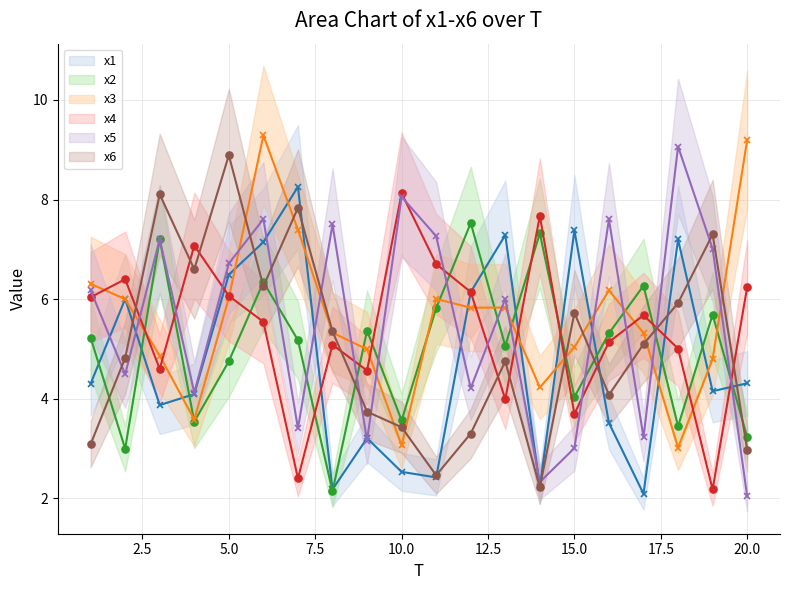

Which category has the highest value in the x4 series?

10